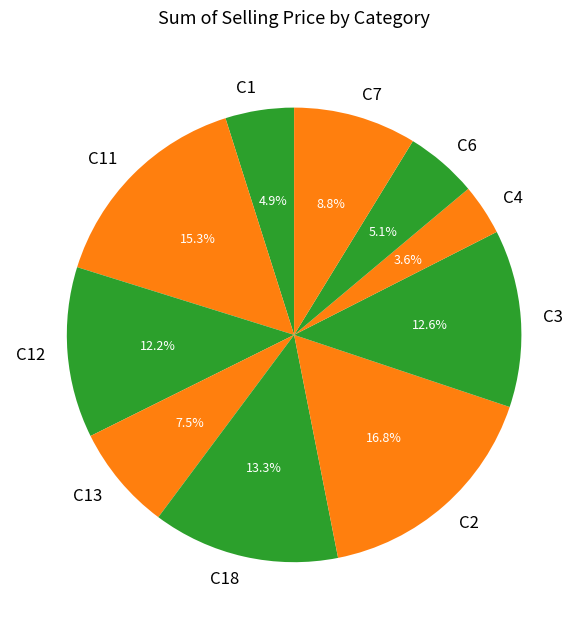

To the nearest percent, what is the average slice percentage?

10%